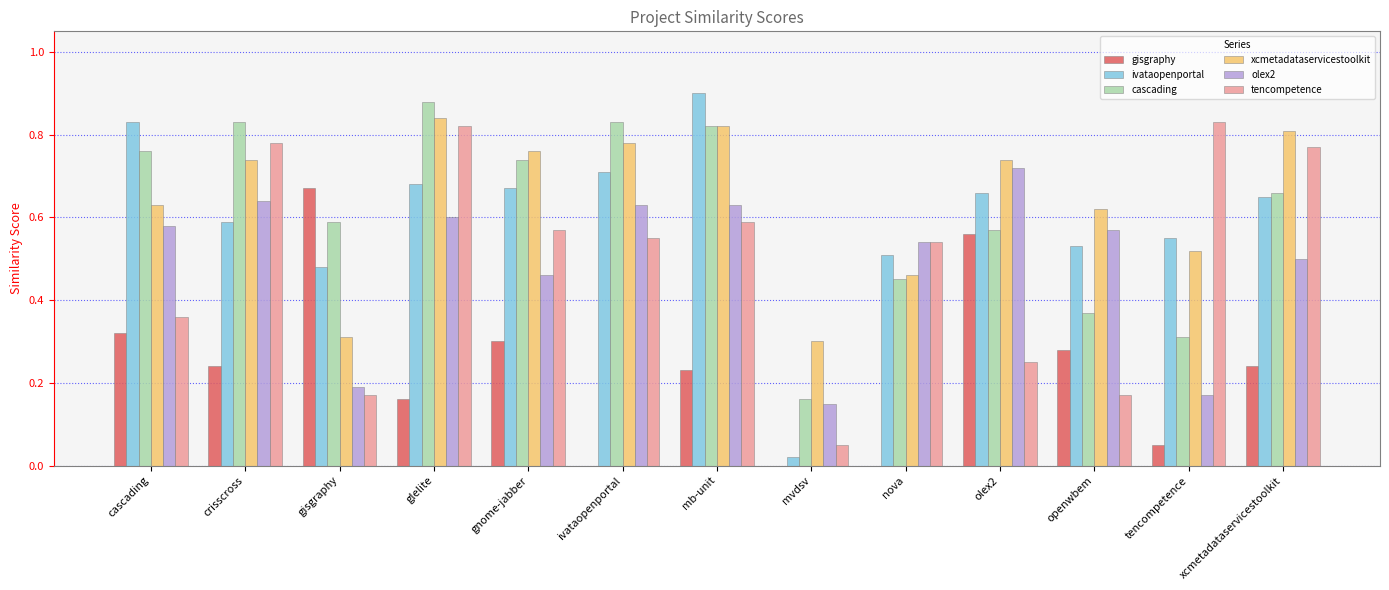

True or false: xcmetadataservicestoolkit has a value of 0.4 at glelite.

False